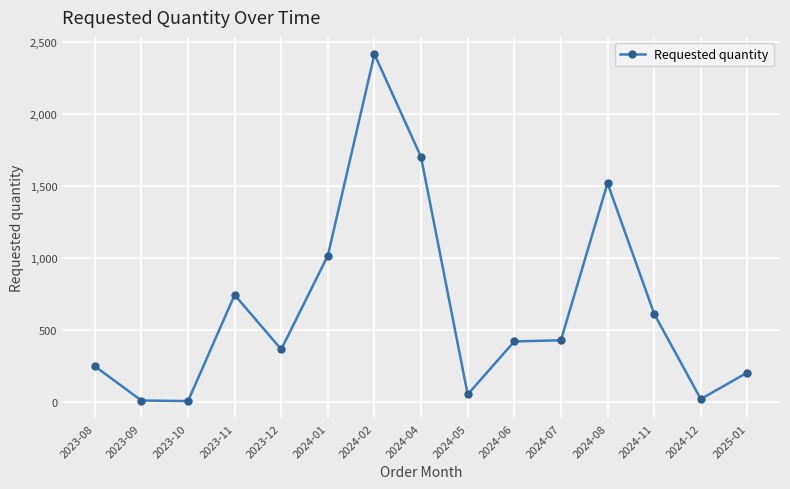

What is the label of the 13th point from the left?

2024-11